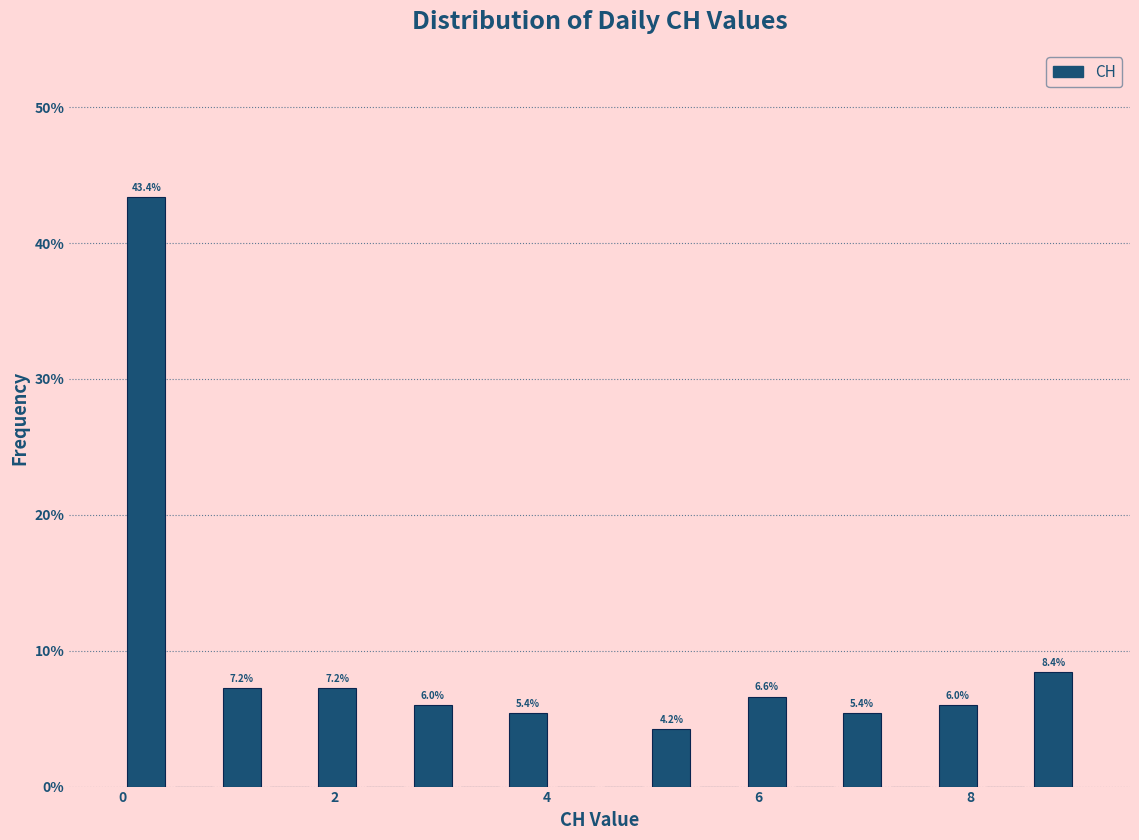

Read against the x-axis, roughly where is the centre of the tallest bar?

0.2